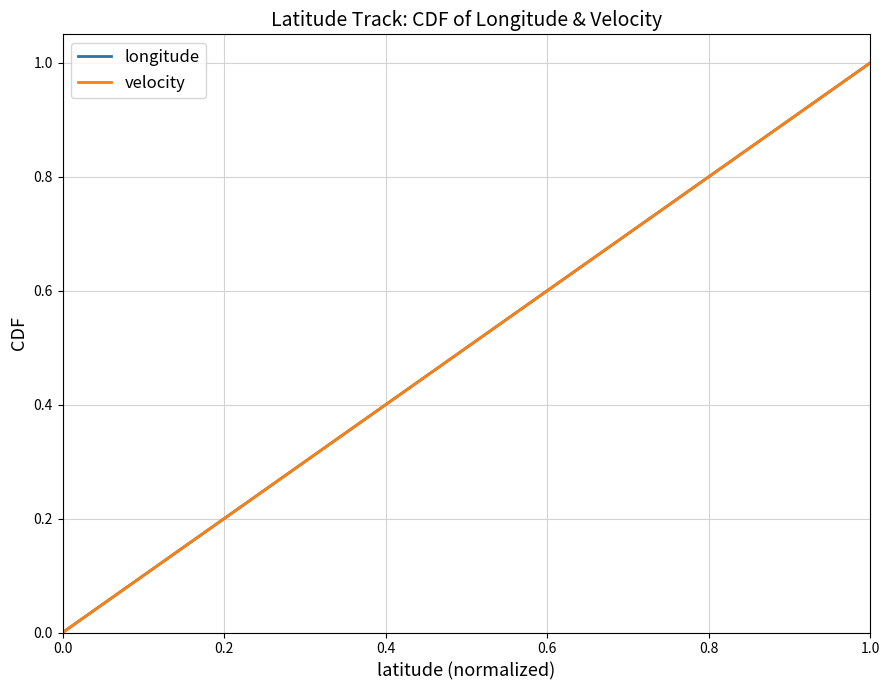

Rank the series by their maximum value, from highest to lowest.

longitude, velocity